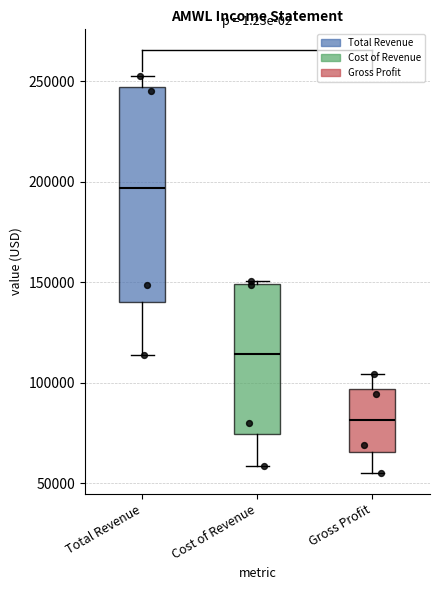

Which box's median line is the highest?

Total Revenue